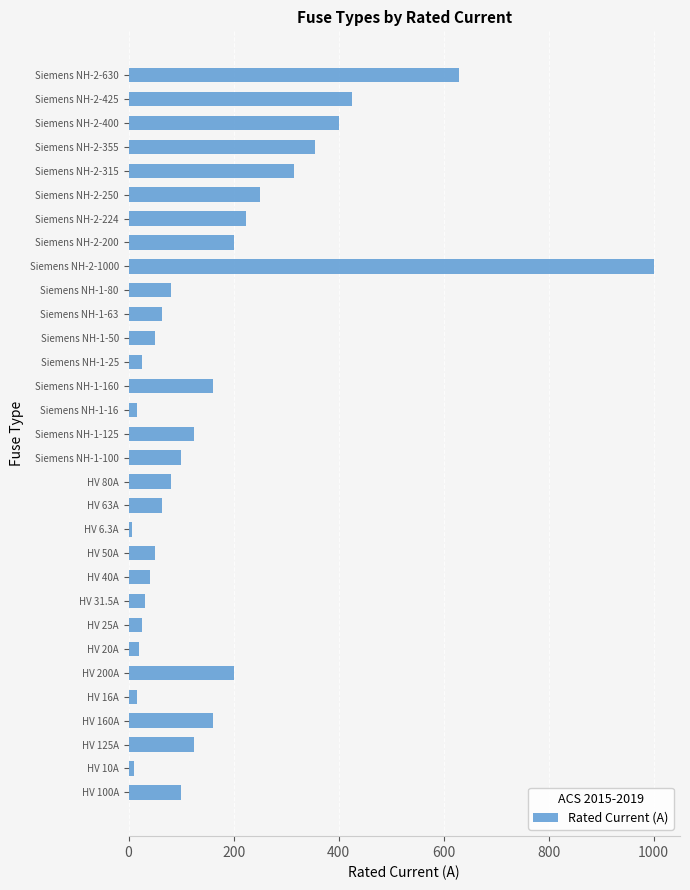

At which category does the chart reach its peak across all series?

Siemens NH-2-1000